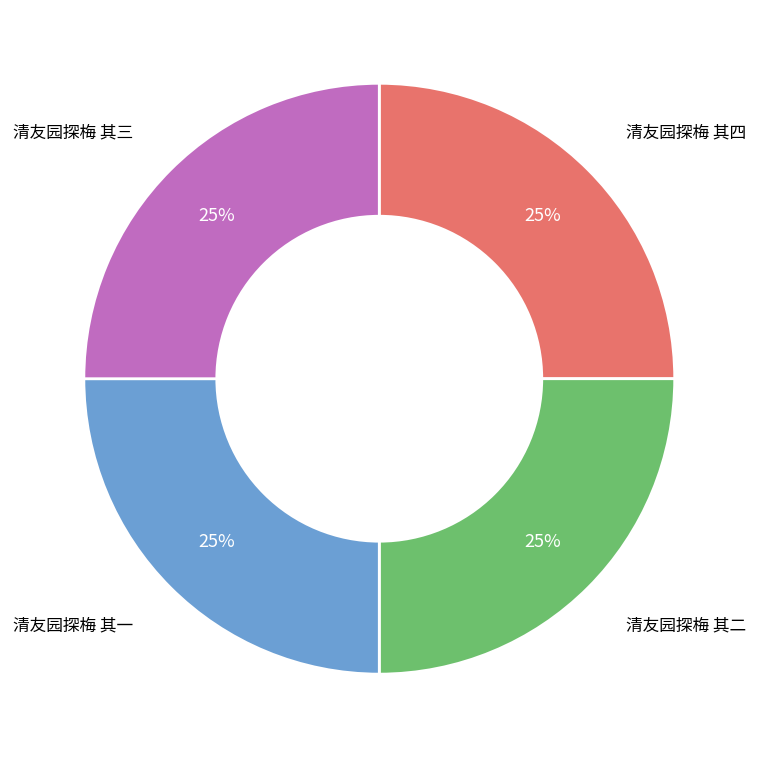

Is 清友园探梅 其三 the majority of the pie?

No